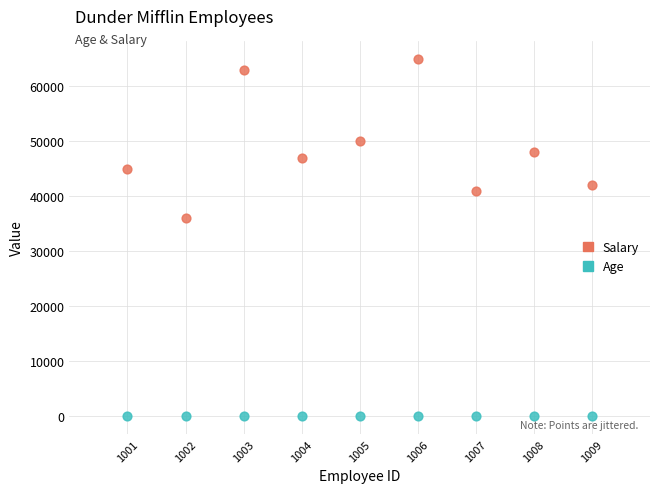

Which series contains the highest Y value?

Salary